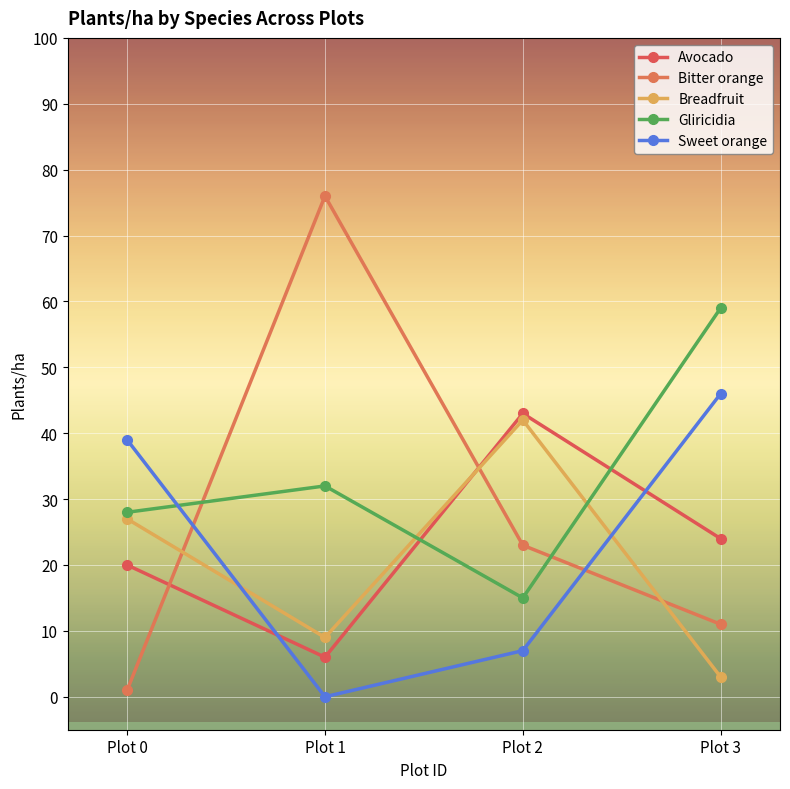

Which series has the largest total across all categories?

Gliricidia